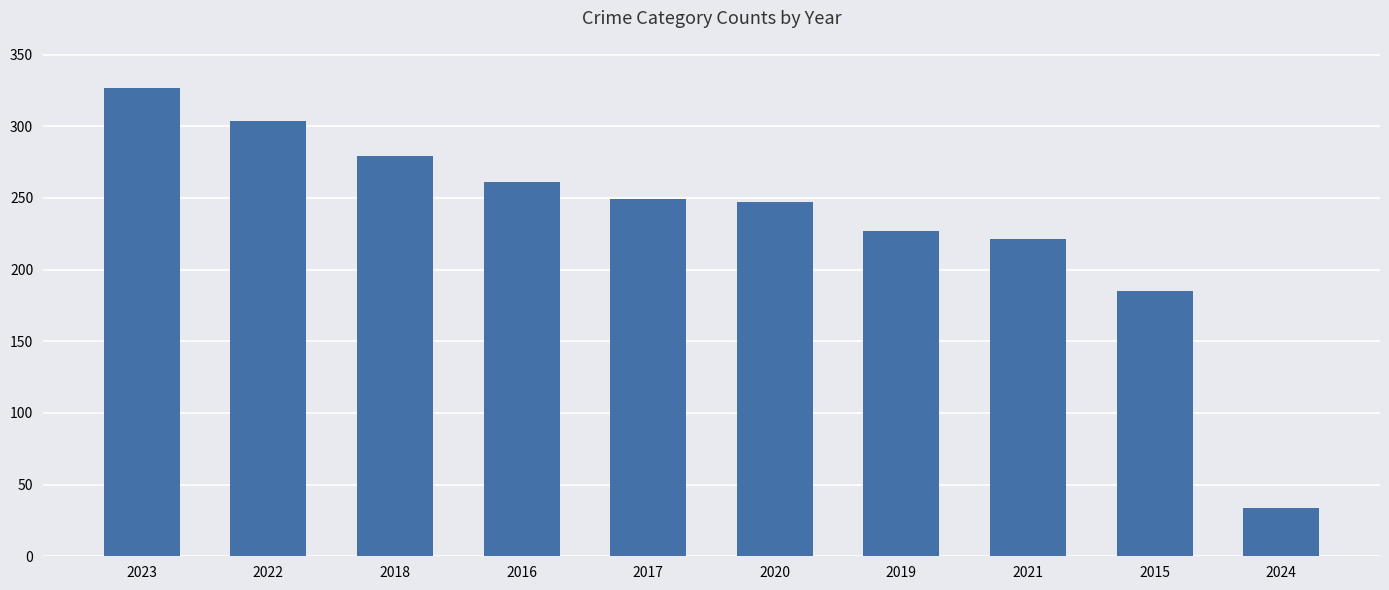

At which category does the chart reach its peak across all series?

2023